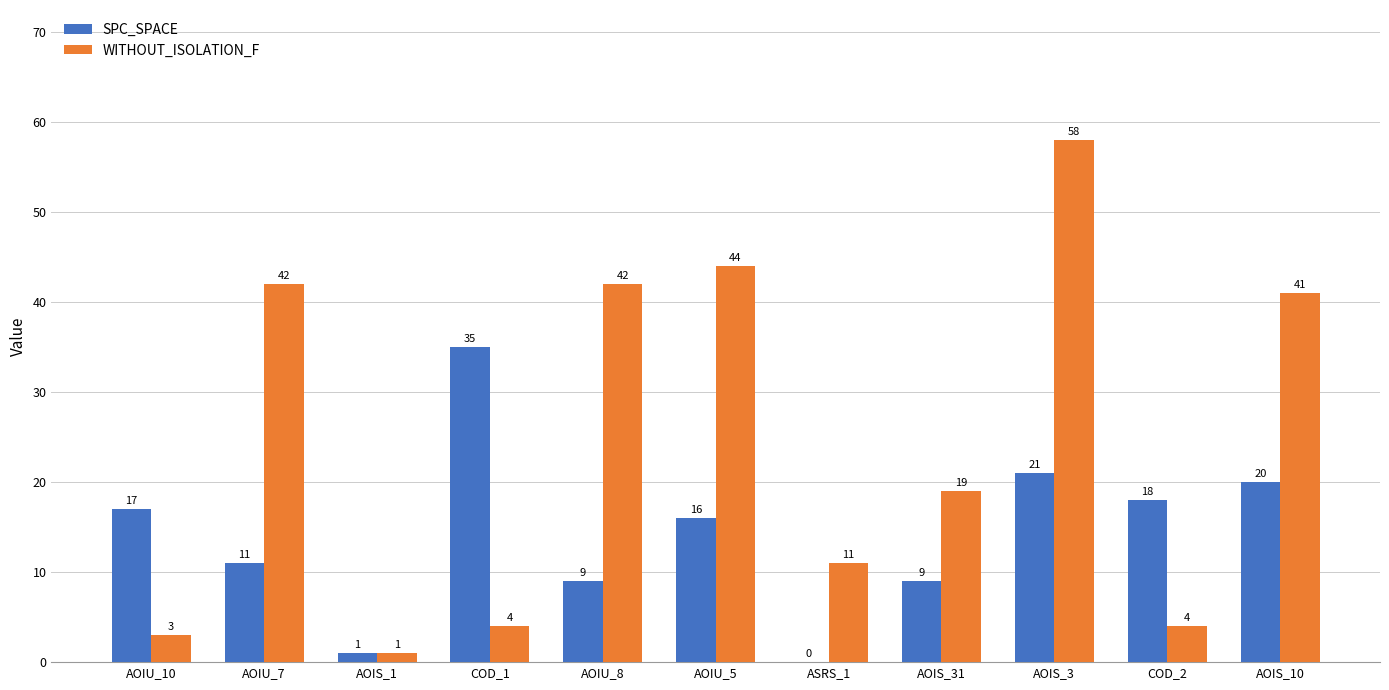

Read the WITHOUT_ISOLATION_F value at AOIU_8.

42